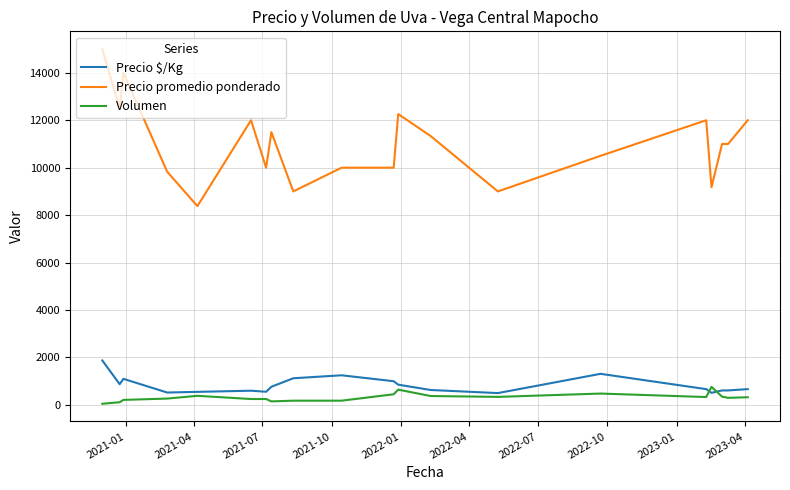

True or false: Volumen and Precio promedio ponderado cross at least once.

False